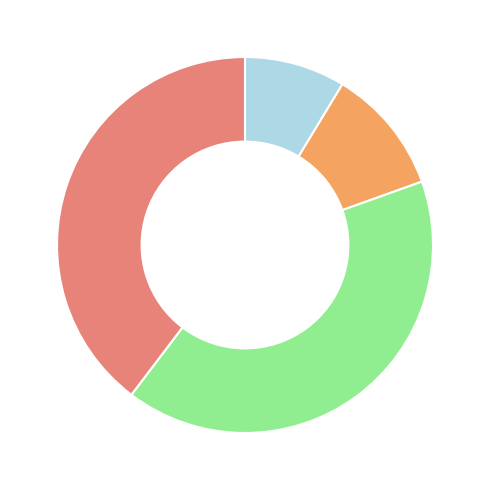

Count the number of slices in the pie.

4